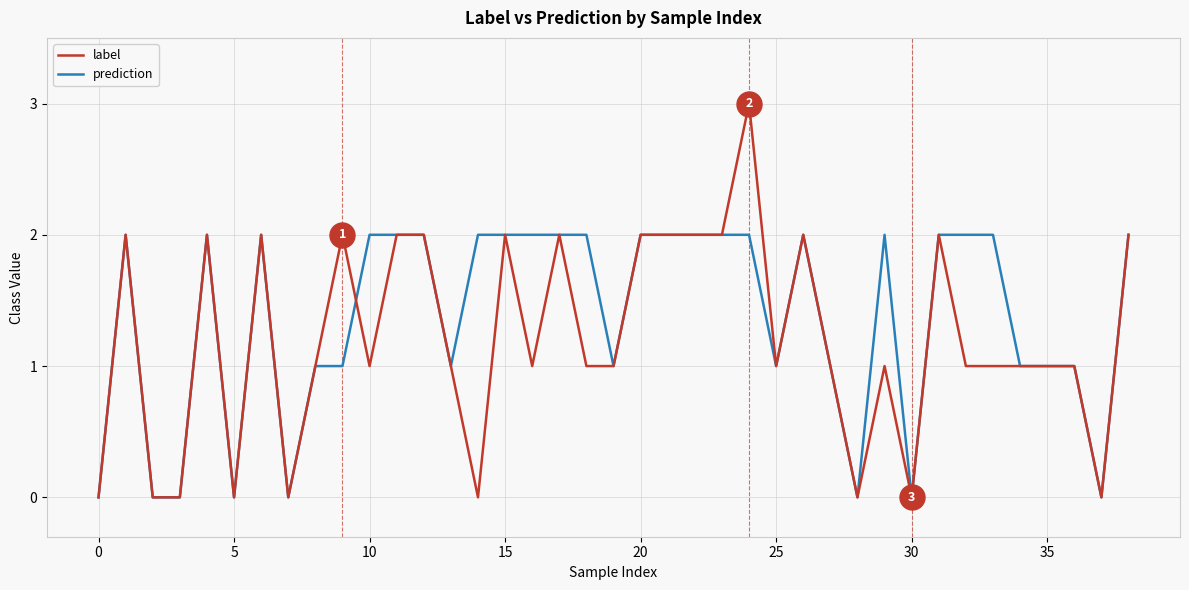

What are all the series names shown in the legend?

label, prediction